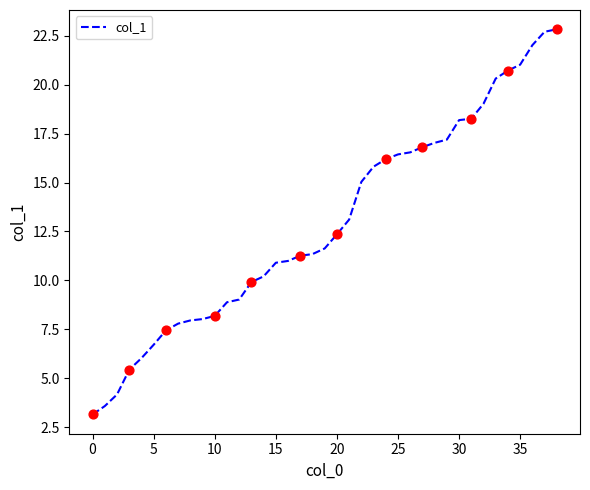

What is the smallest value displayed?

3.1